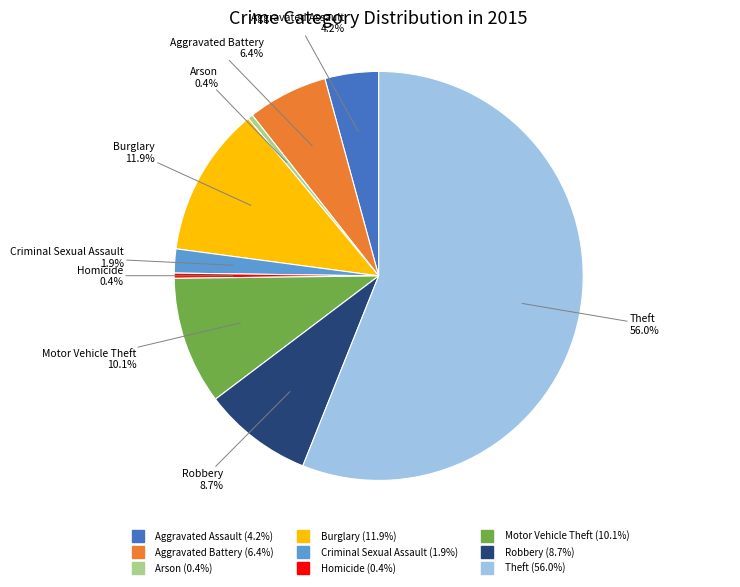

Count the number of slices in the pie.

9